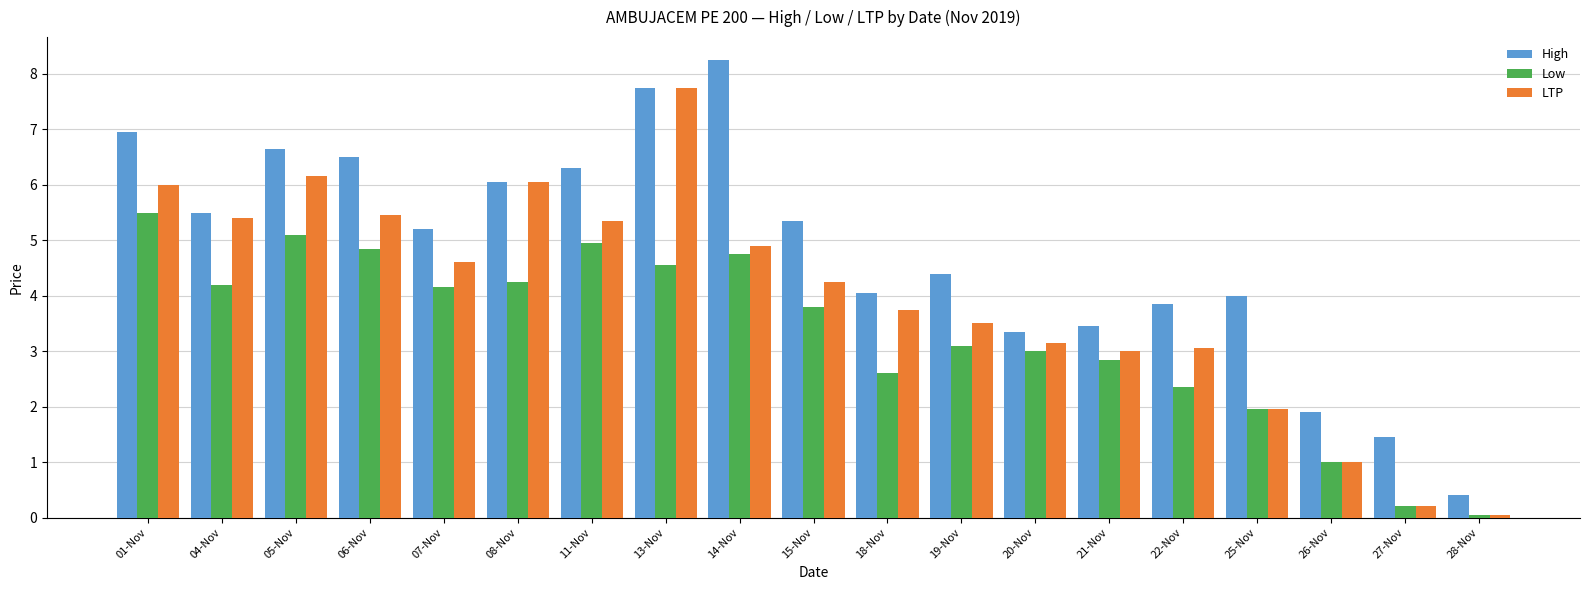

What is the label of the 13th bar from the left?

20-Nov